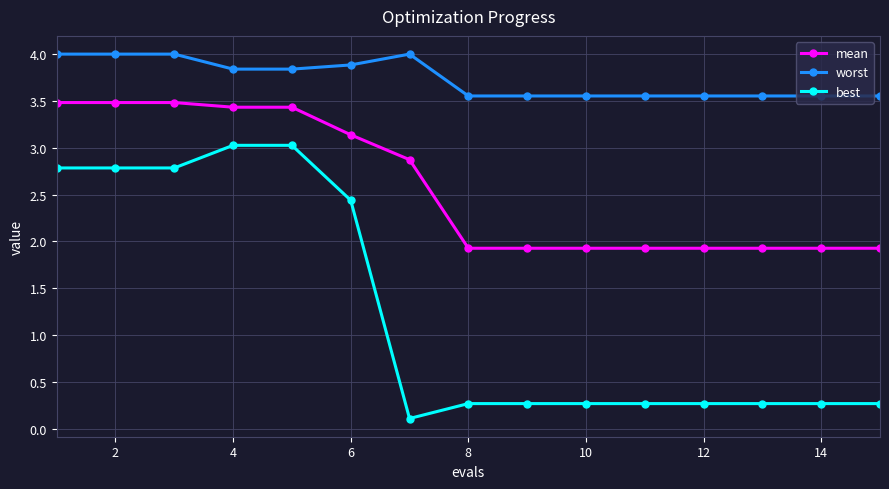

Which series has the largest range (max minus min)?

best